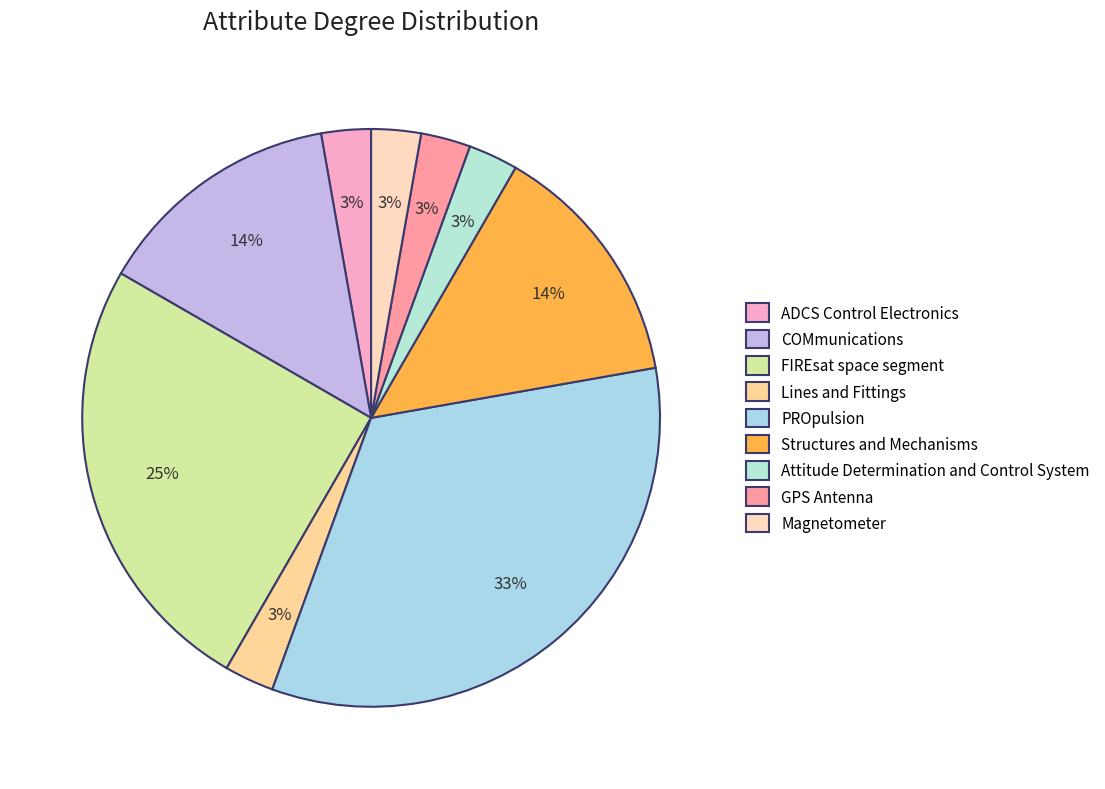

What is the largest slice in the pie chart?

PROpulsion